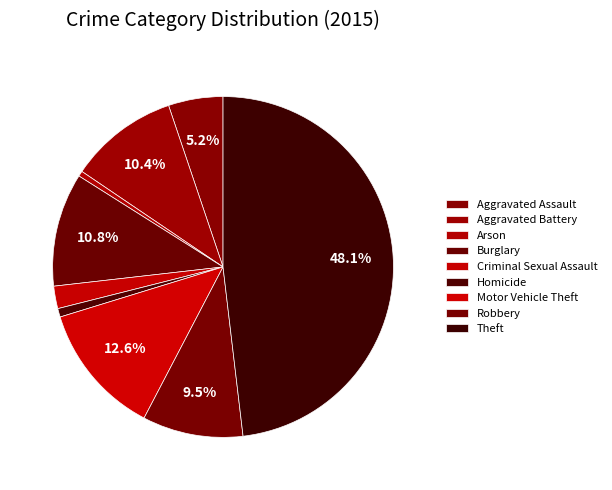

To the nearest percent, what is the combined percentage of Homicide and Motor Vehicle Theft?

13%